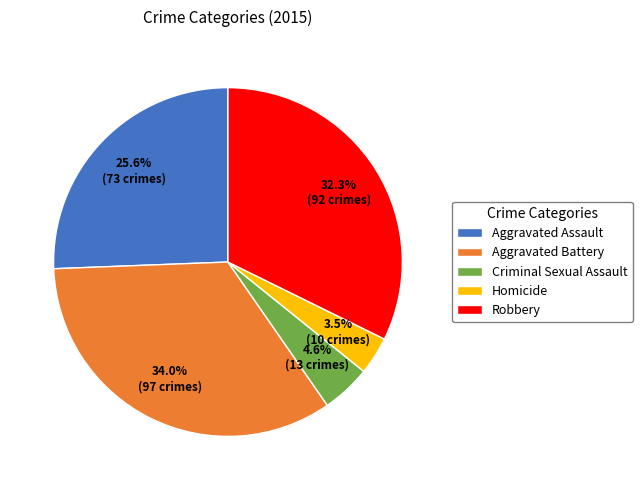

Does Robbery account for over 50% of the chart?

No